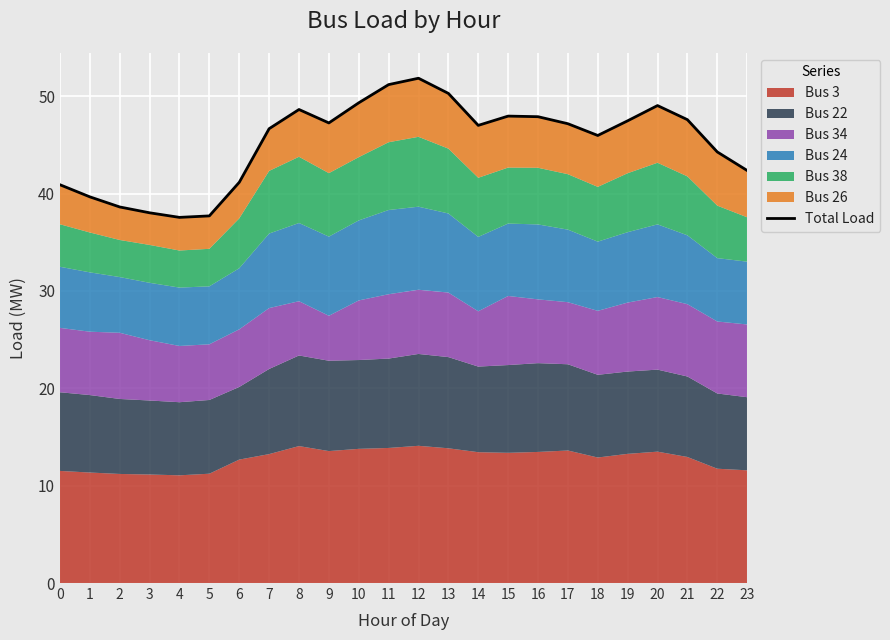

Where does the data first go above 47?

8